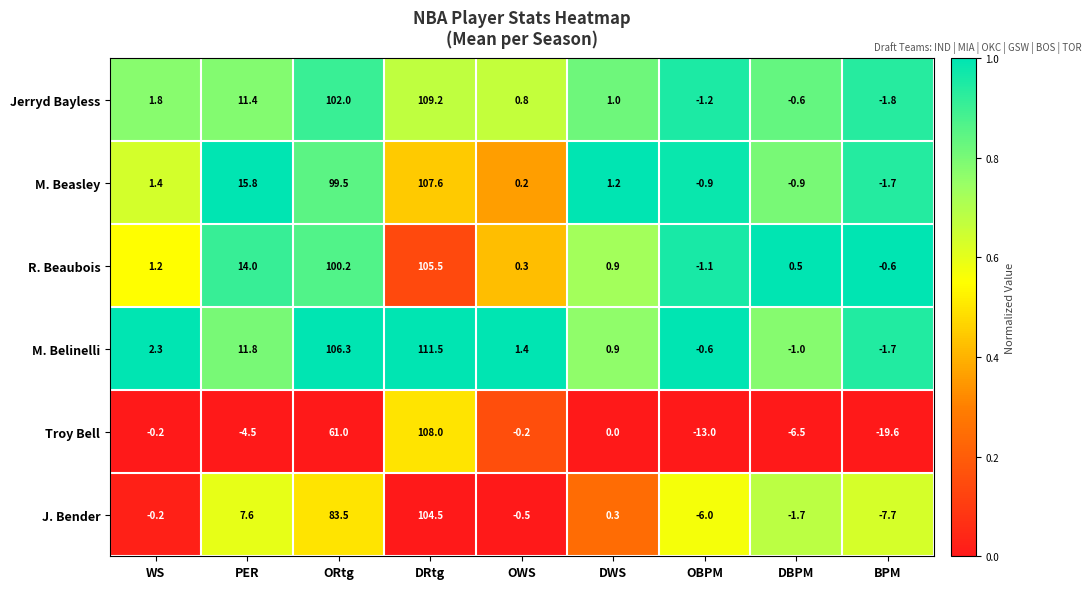

Which category has the highest value across all series?

DRtg